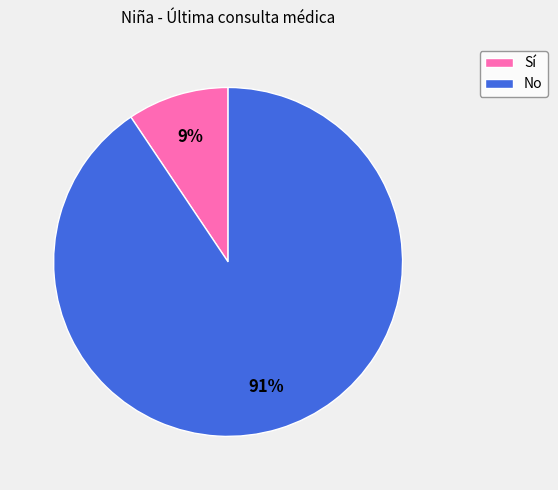

True or false: Sí accounts for 18% of the total.

False